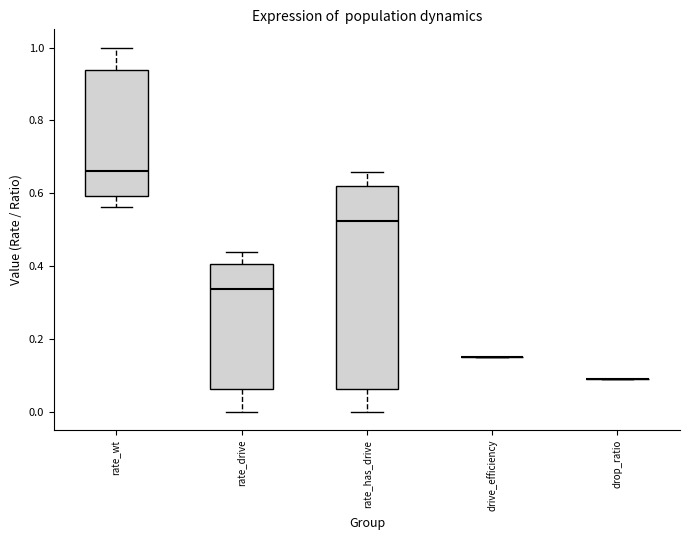

Reading left to right, read every box against the y-axis: the position of its median line, the range the box covers, and the ends of its whiskers. The values are not printed on the chart, so give them approximately, as read against the axis.

rate_wt: median 0.66, box 0.60 to 0.94, whiskers 0.56 to 1.00
rate_drive: median 0.34, box 0.06 to 0.40, whiskers 0.00 to 0.44
rate_has_drive: median 0.52, box 0.06 to 0.62, whiskers 0.00 to 0.66
drive_efficiency: box collapsed to a line at 0.16, whiskers 0.16 to 0.16
drop_ratio: box collapsed to a line at 0.10, whiskers 0.10 to 0.10